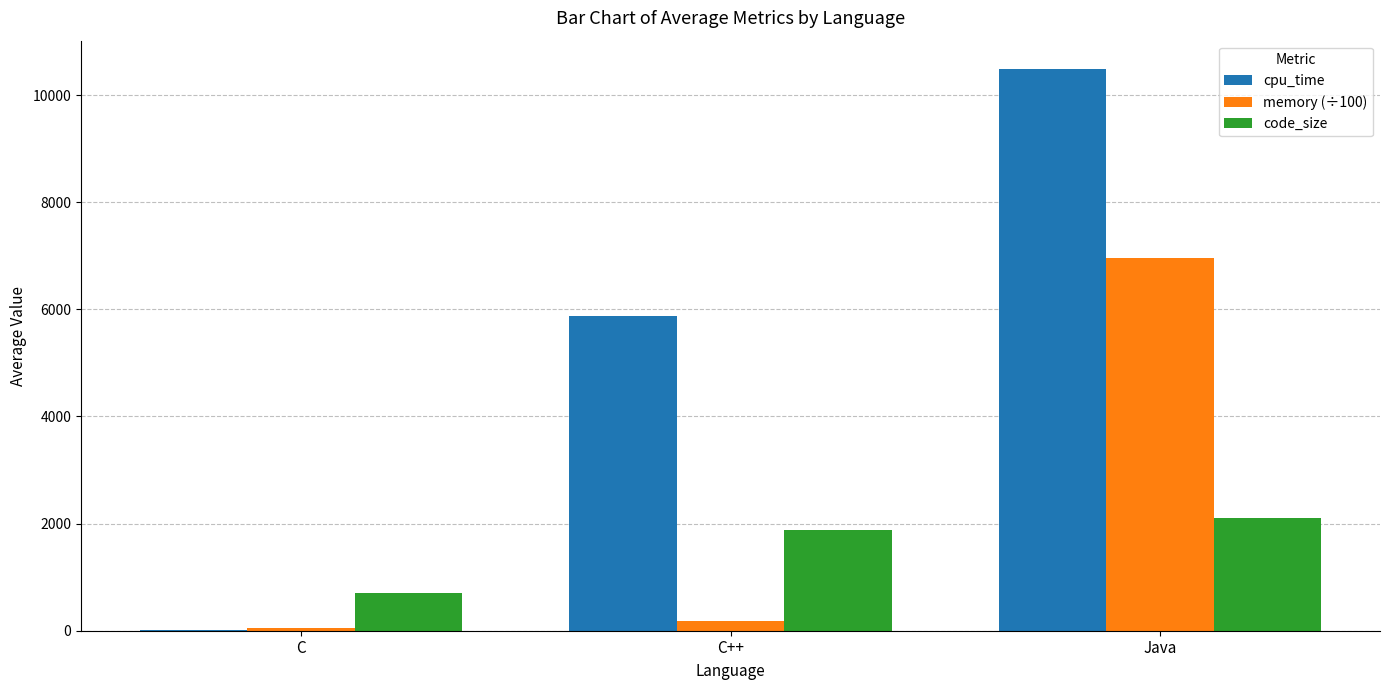

Which series changed the most between C and C++?

cpu_time